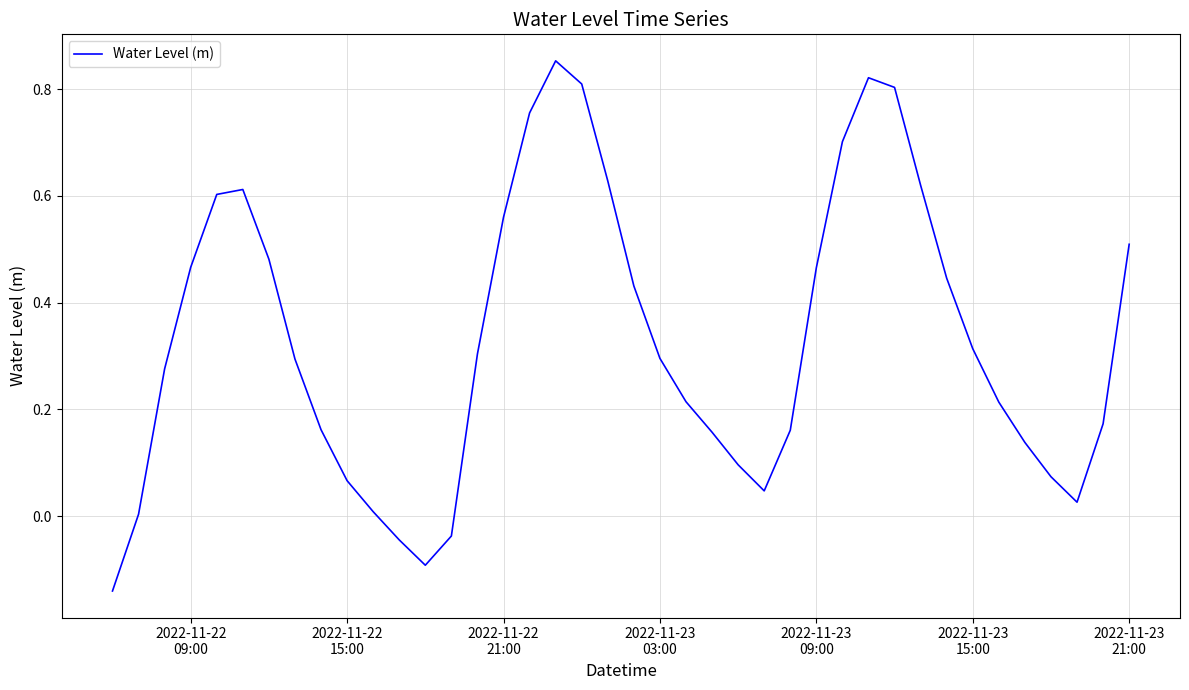

What is the maximum value shown in the chart?

0.9